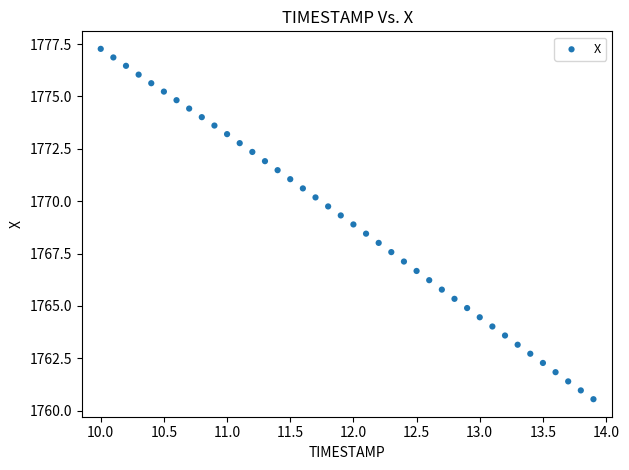

What is the range of X values (max minus min)?

3.9